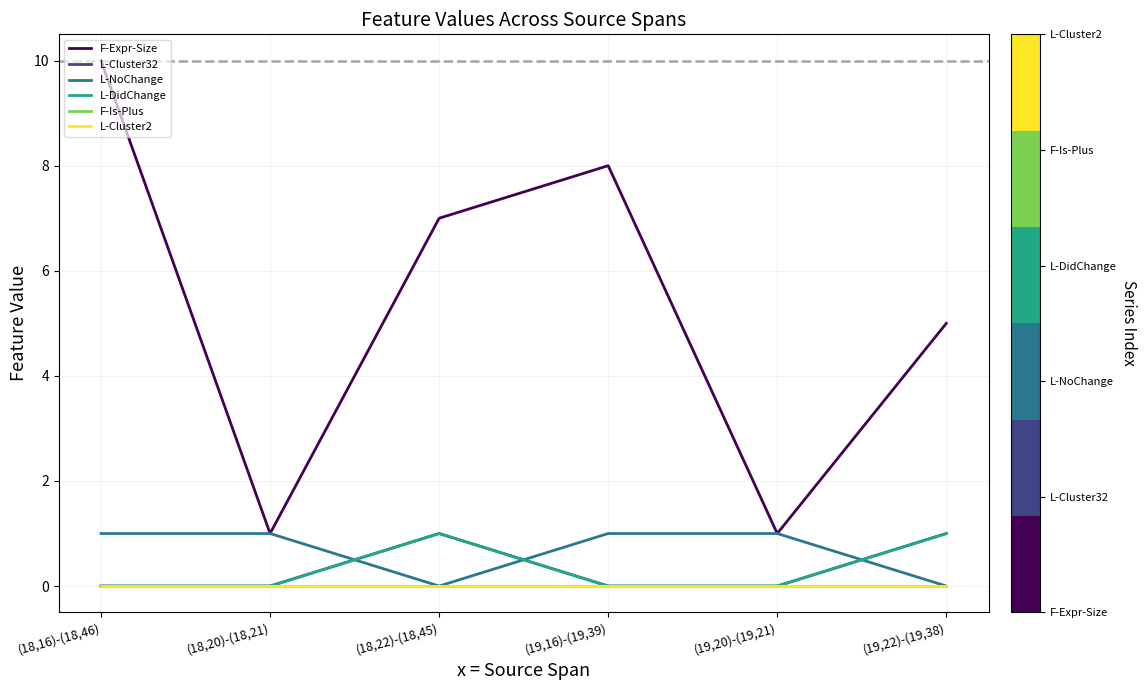

Does the chart have visible grid lines?

Yes